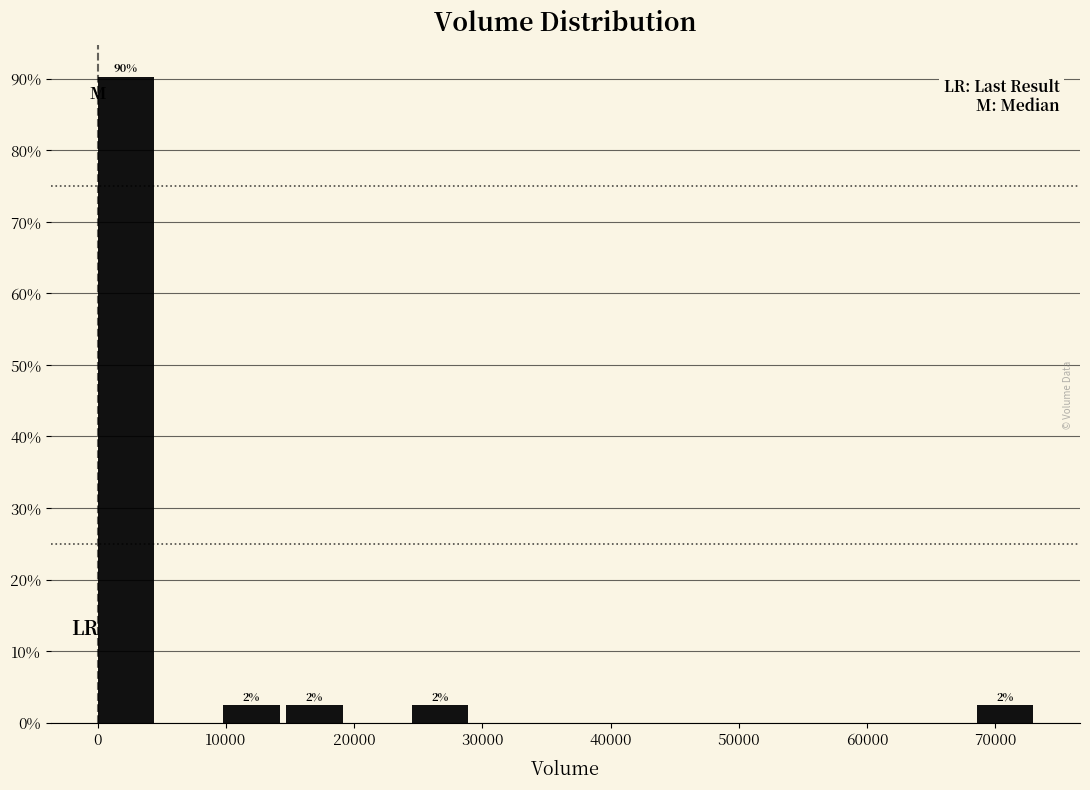

Over which range of the x-axis is the bar tallest?

0 to 5000